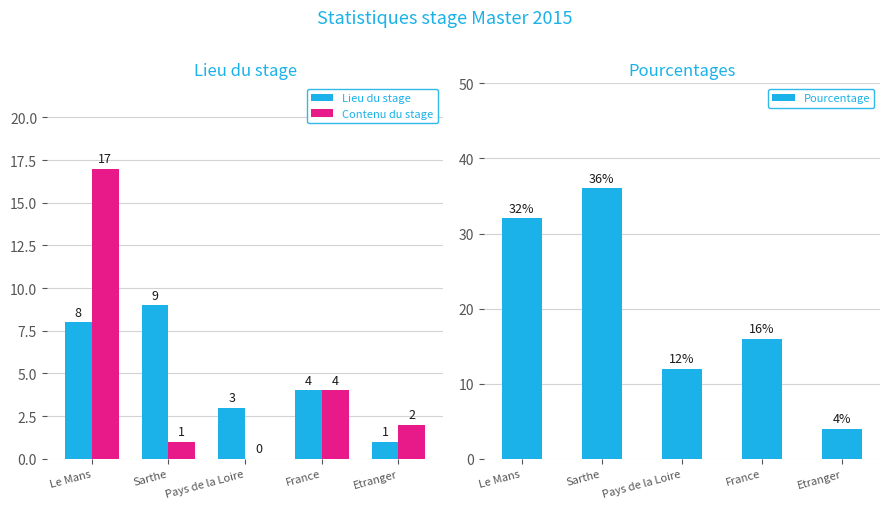

What is the difference between the maximum and minimum values in the Pourcentage series?

32